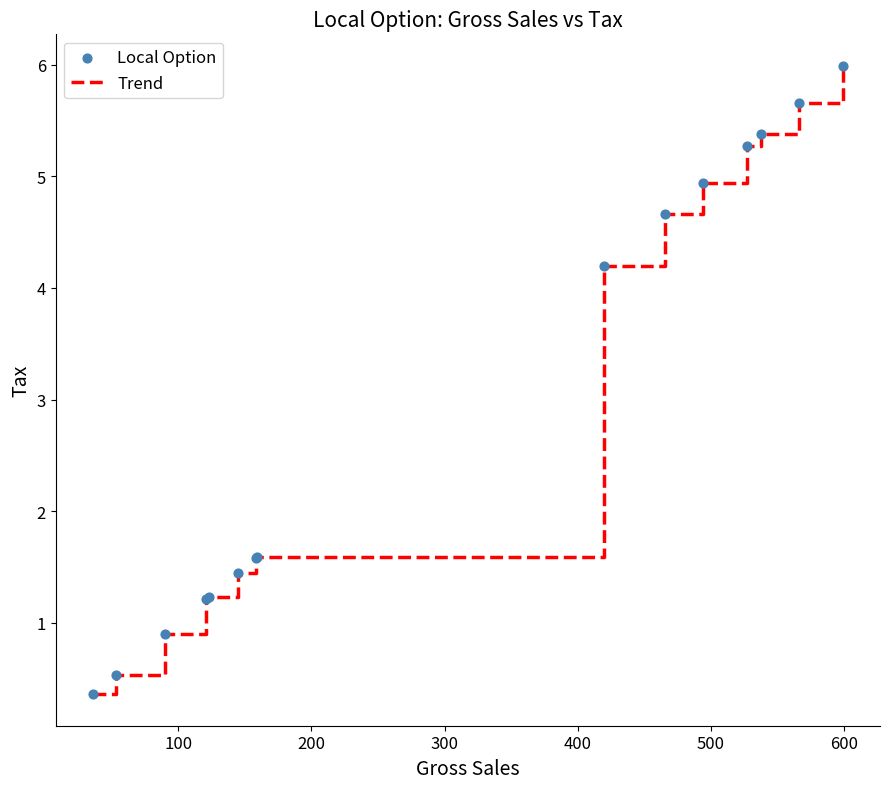

What is the smallest value displayed?

0.4